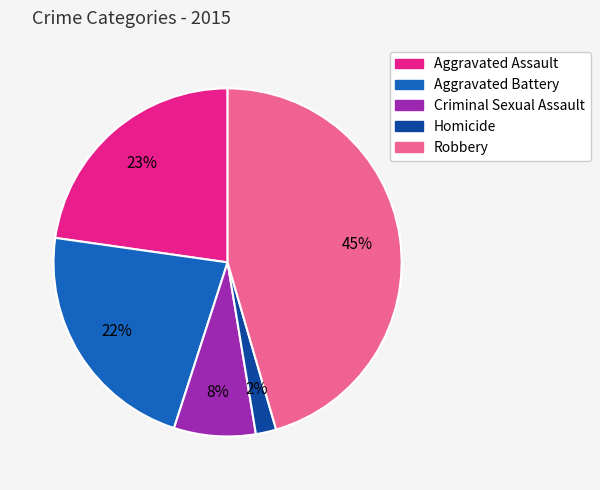

Which slice is the smallest?

Homicide